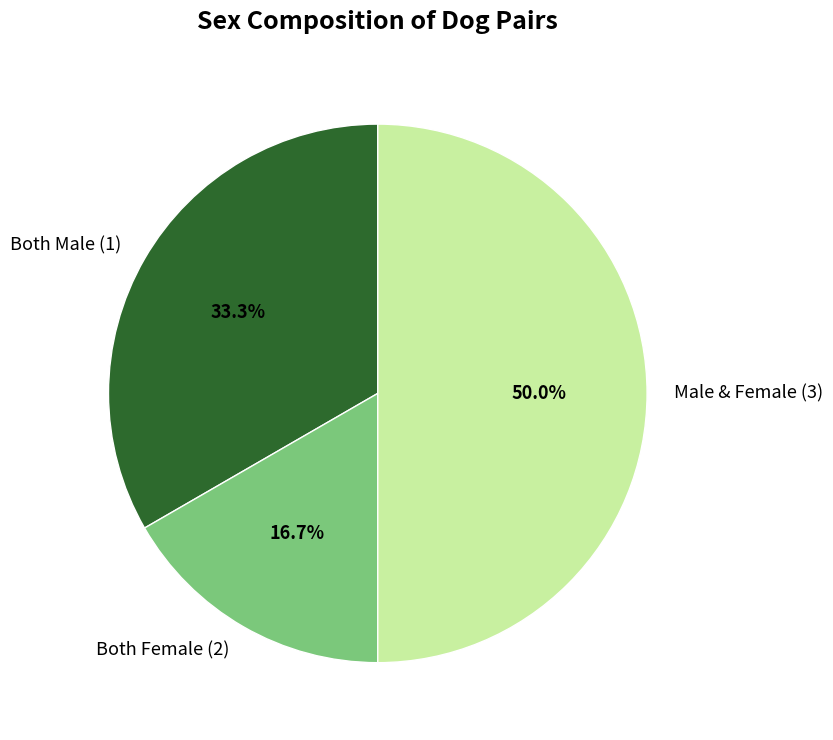

Count the number of slices in the pie.

3